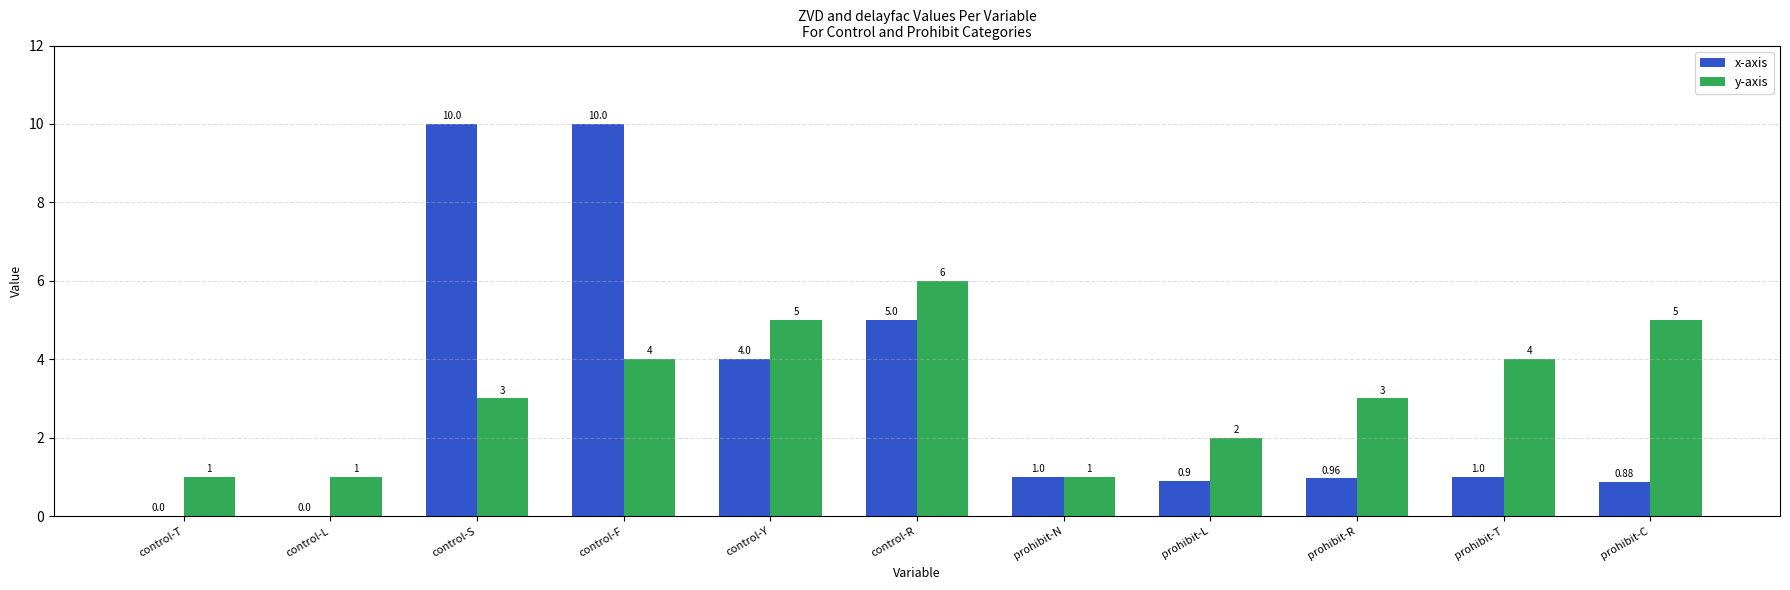

At which label is x-axis closest to 5?

control-R